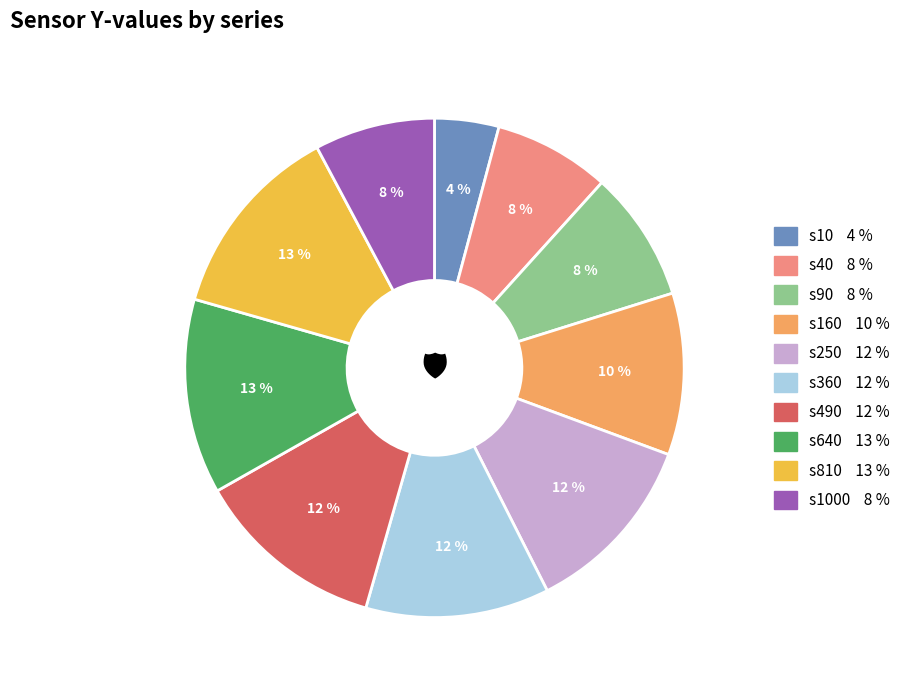

Is there any slice that represents more than half of the pie?

No